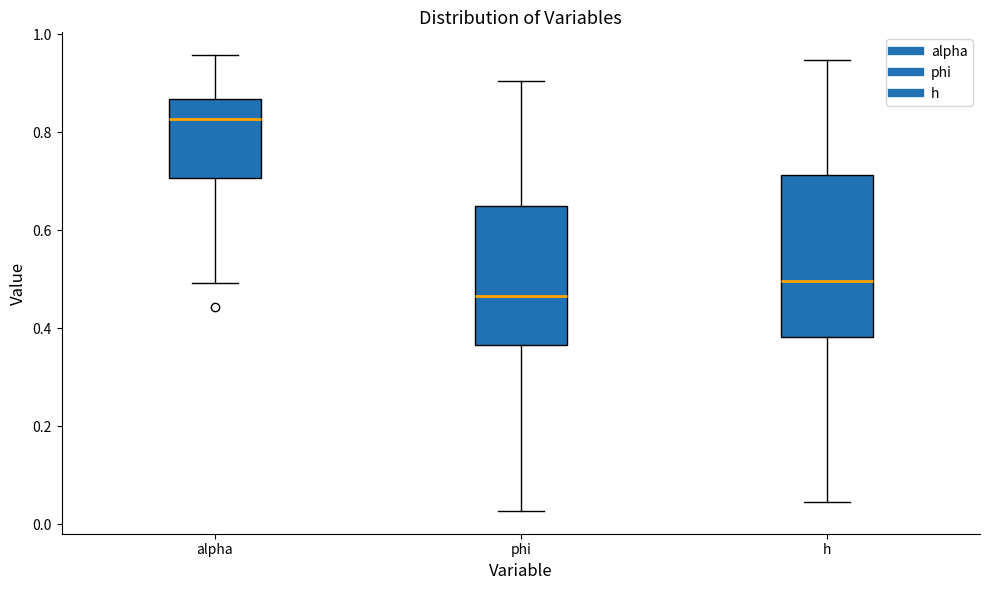

Reading left to right, transcribe this box plot: for each box, give where its median line is, the range the box spans, and where its two whiskers end, as read against the y-axis. The values are not printed on the chart, so give them approximately, as read against the axis.

alpha: median 0.82, box 0.70 to 0.86, whiskers 0.50 to 0.96
phi: median 0.46, box 0.36 to 0.64, whiskers 0.02 to 0.90
h: median 0.50, box 0.38 to 0.72, whiskers 0.04 to 0.94